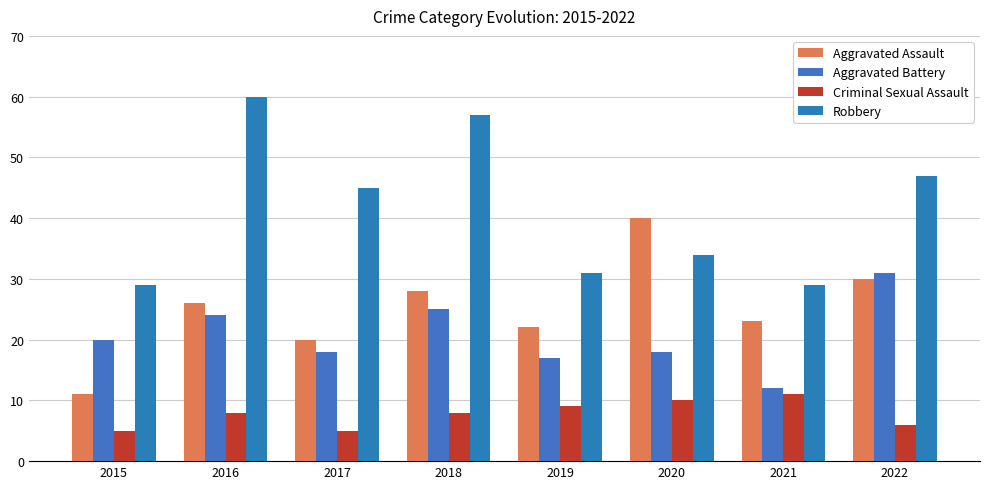

How many series are shown in this chart?

4